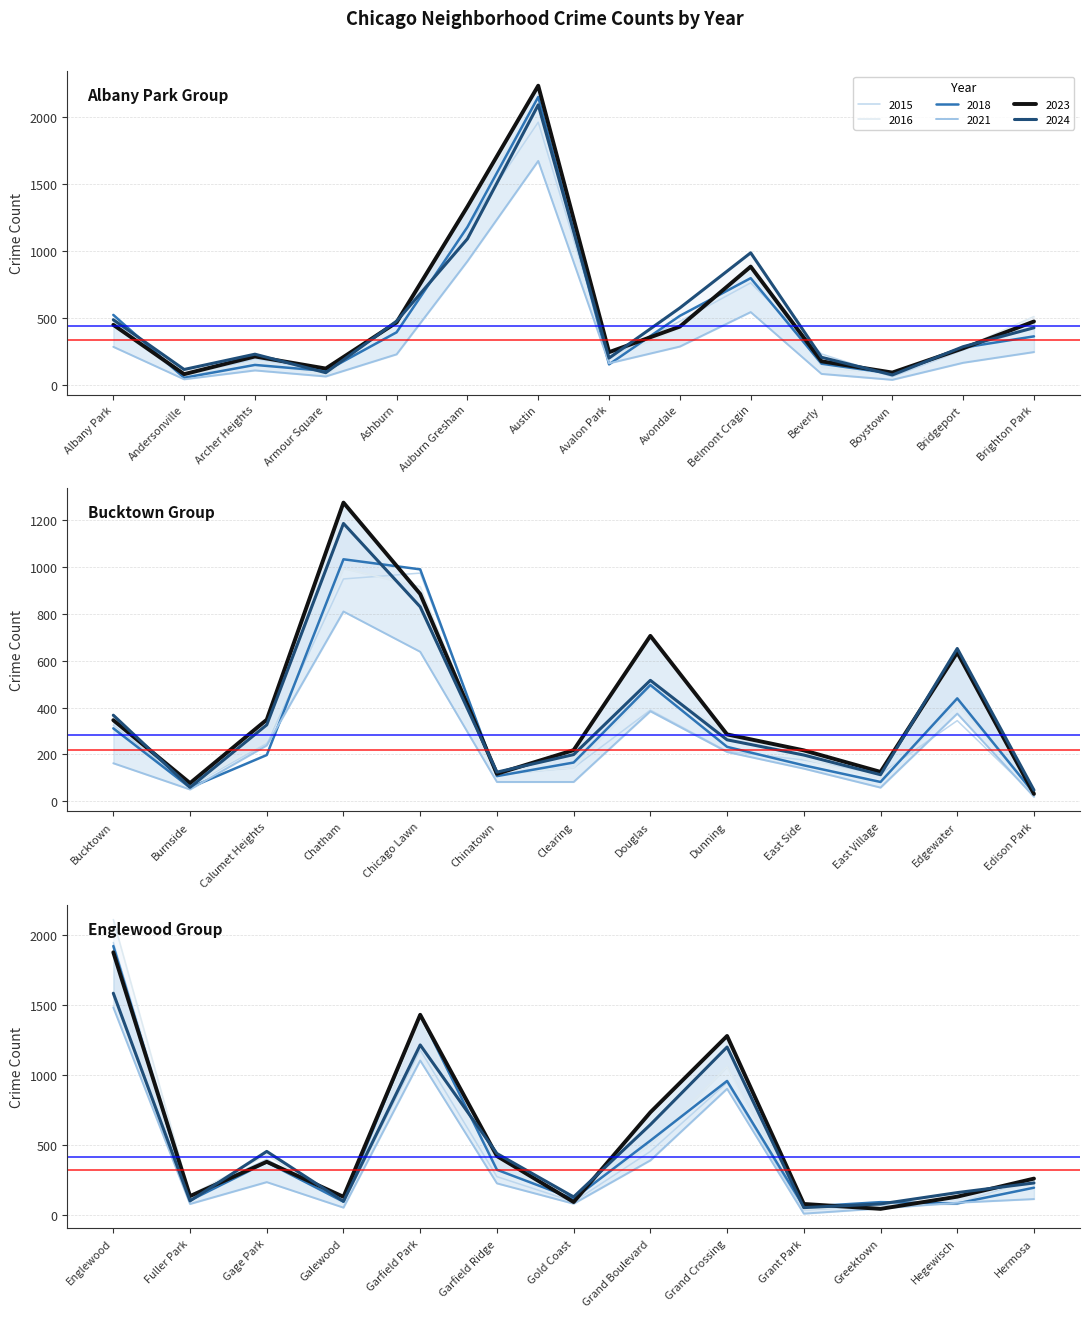

Which series has the widest spread of values?

2023